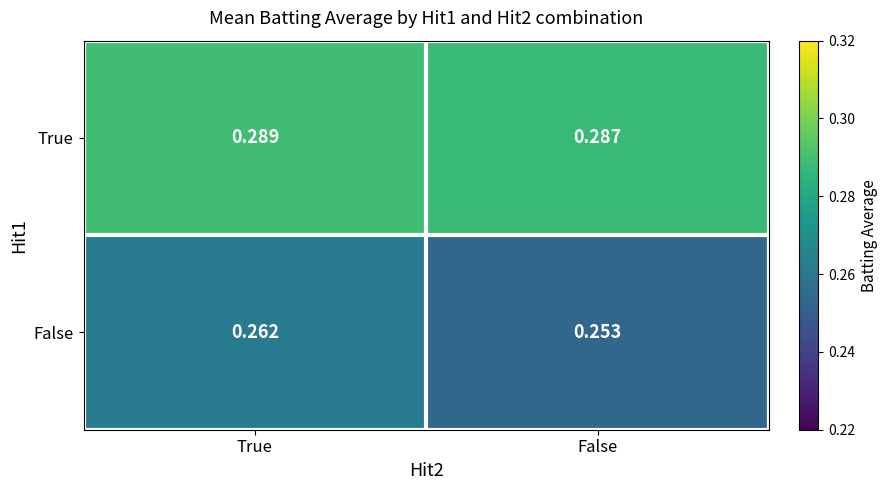

Is the value of False at False greater than the value of True at False?

No